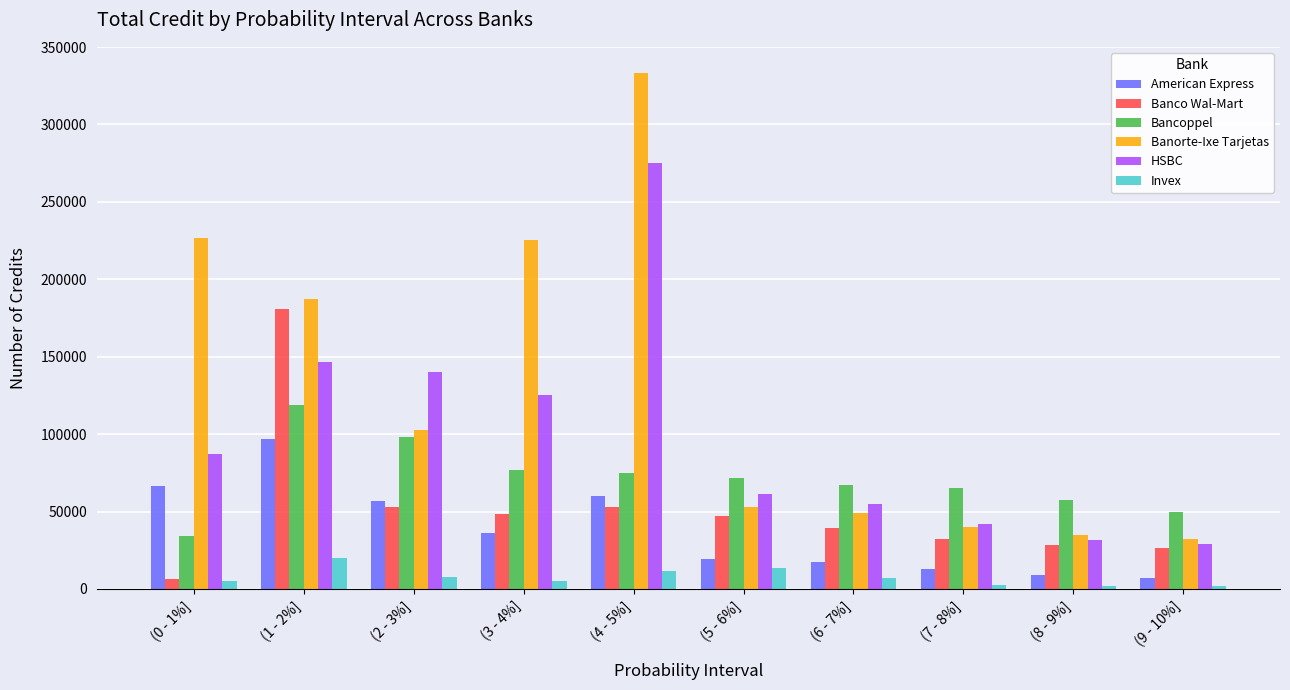

The value of American Express at (6 - 7%] is 17131. True or false?

True